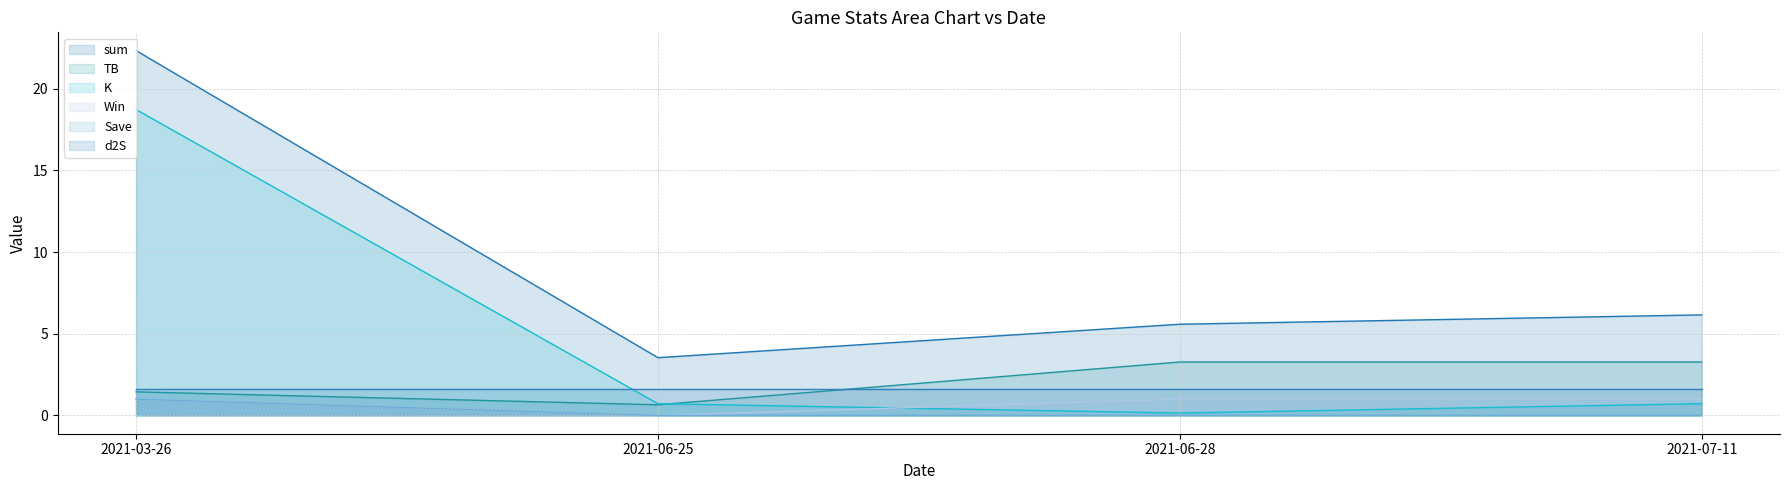

Which series has the widest spread of values?

sum